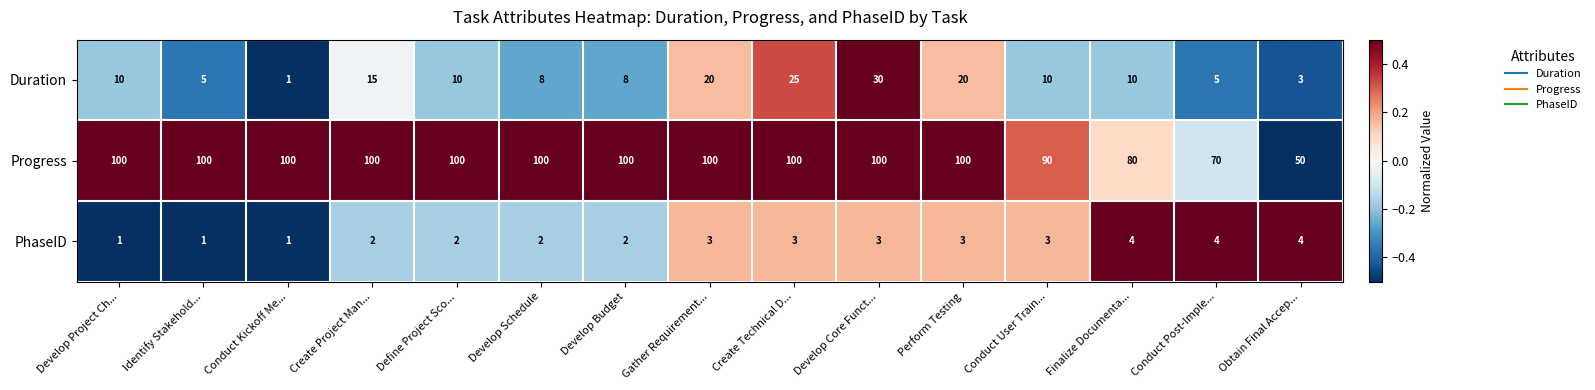

What is the greatest value displayed?

100